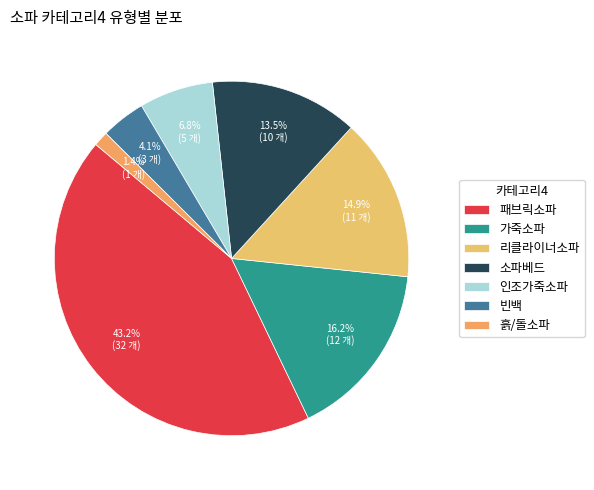

What portion of the pie excludes 인조가죽소파?

93.2%